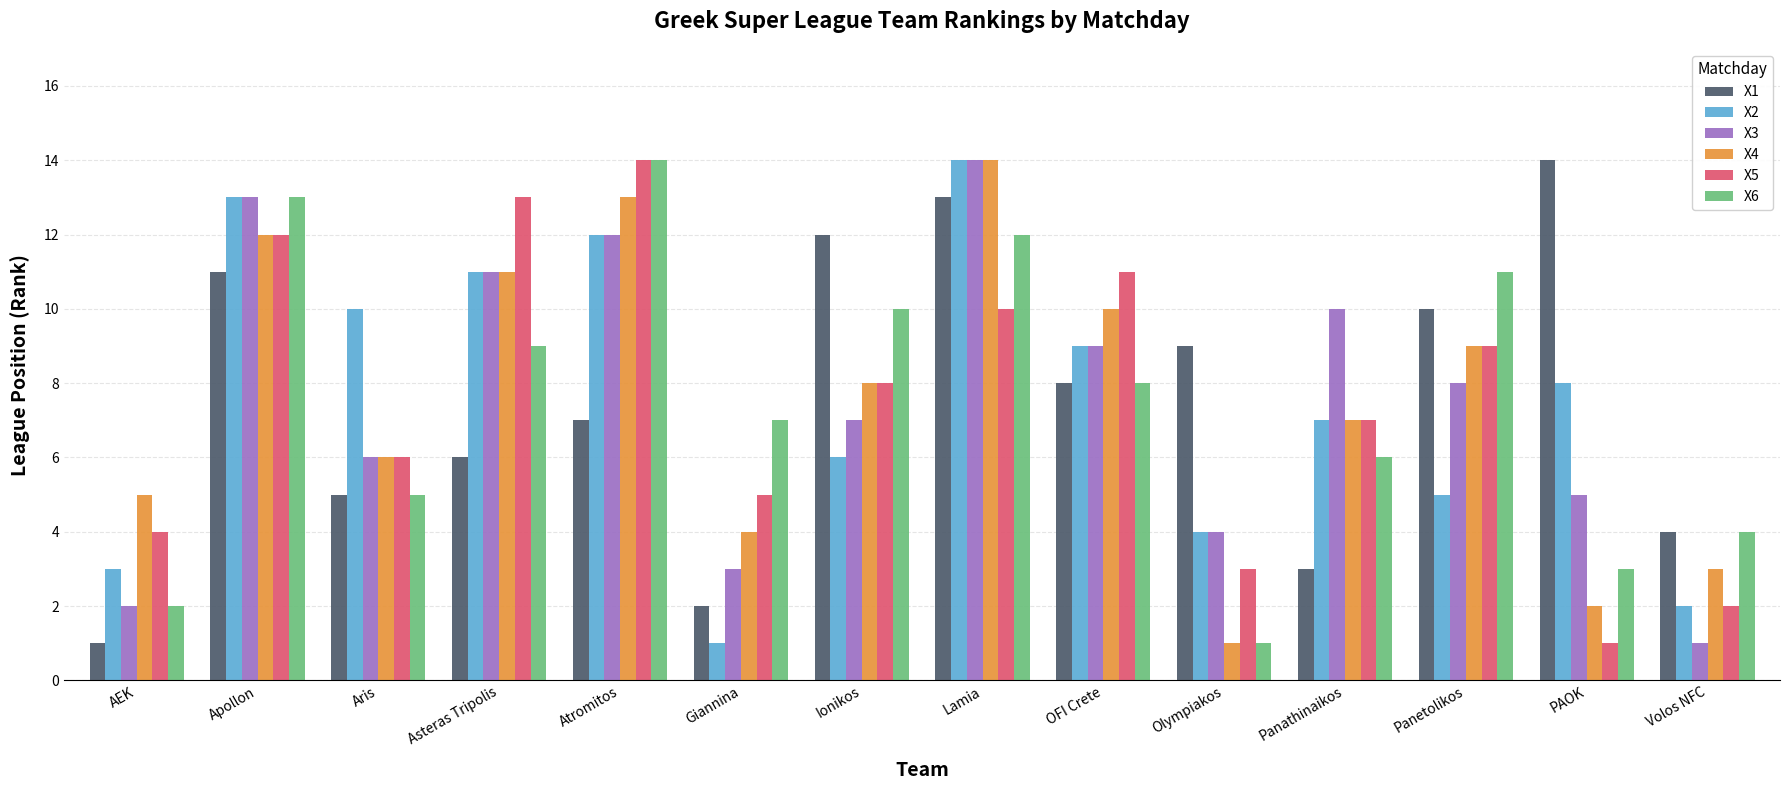

Which series changed the most between Apollon and Panetolikos?

X2